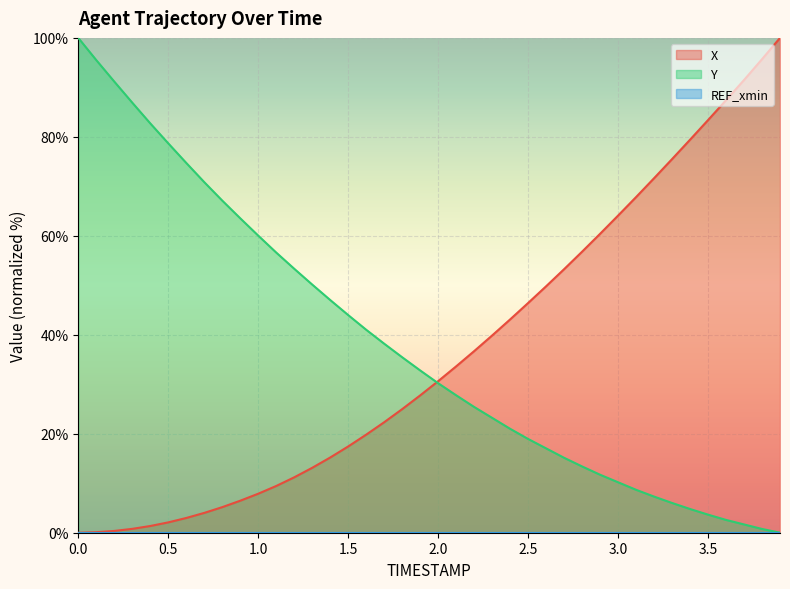

What is the difference between the highest and lowest values at 2.0?

30.6